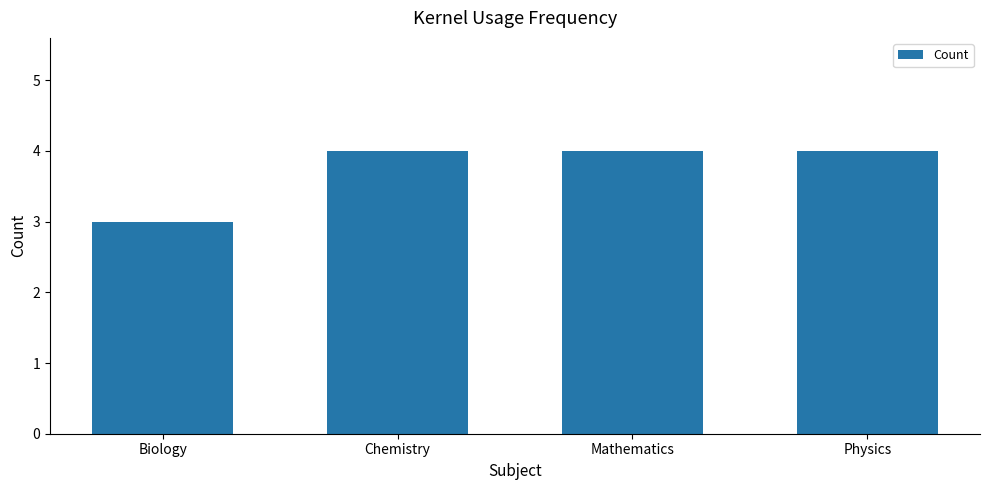

Reading left to right, what are all the values shown in this chart?

3	4	4	4